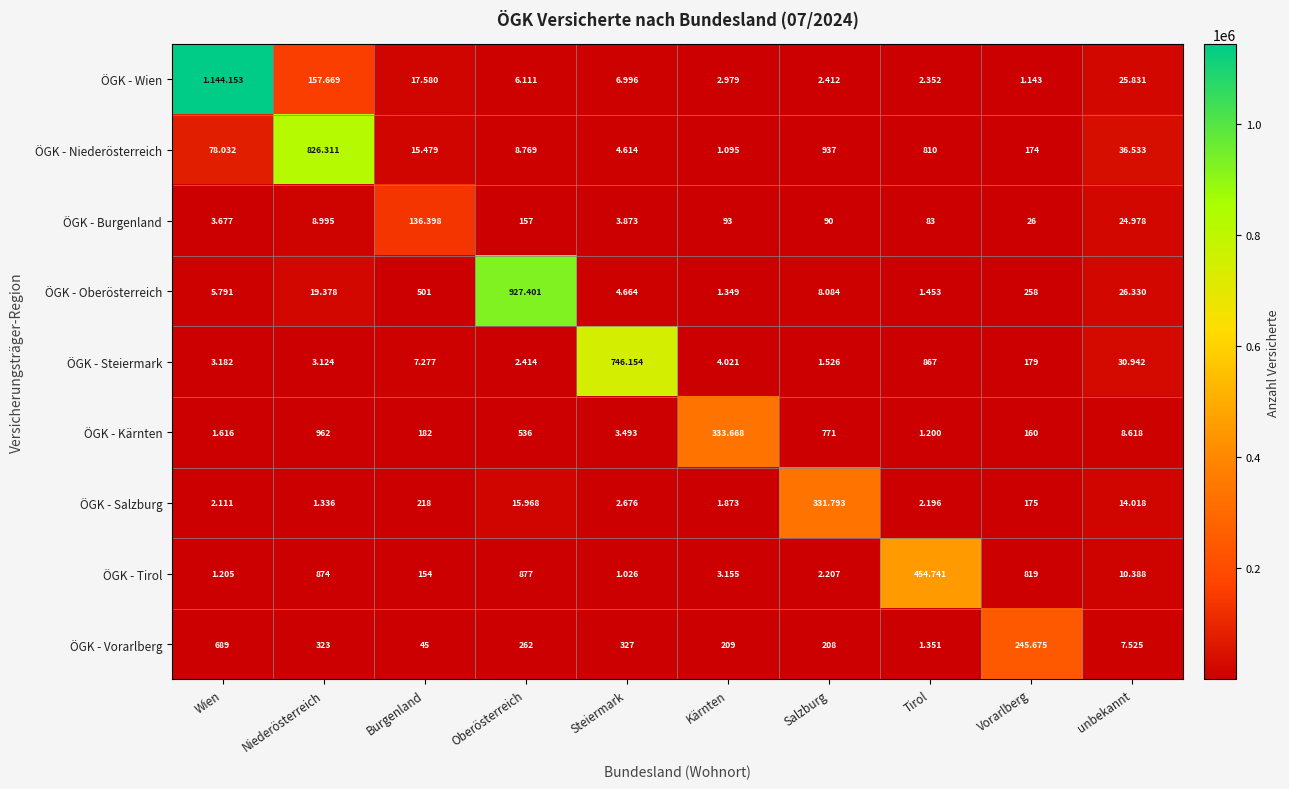

Is the value of ÖGK - Oberösterreich at Oberösterreich greater than the value of ÖGK - Steiermark at Vorarlberg?

Yes